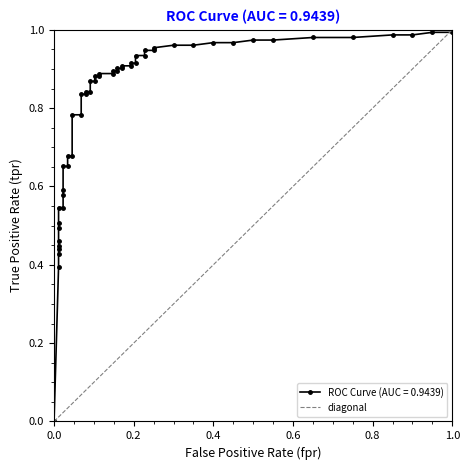

What is the sum of the values at 0.0 and 1.0?

1